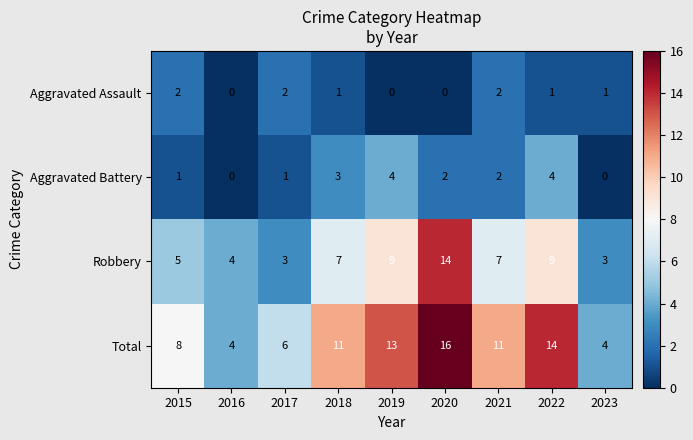

Which series has the largest total across all categories?

Total